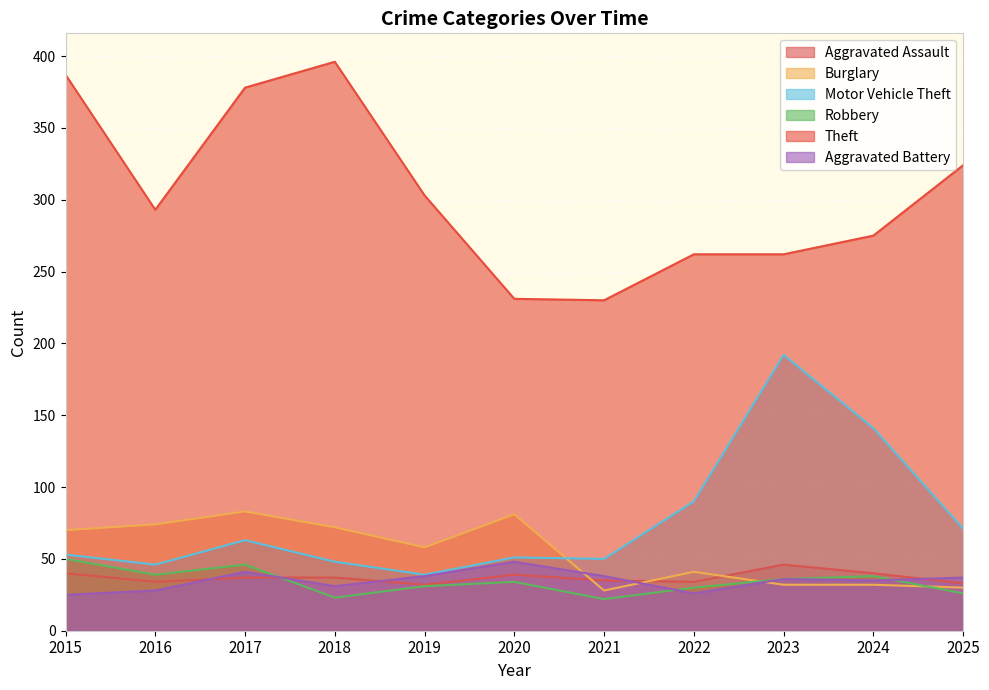

Which category has the highest value in the Robbery series?

2015